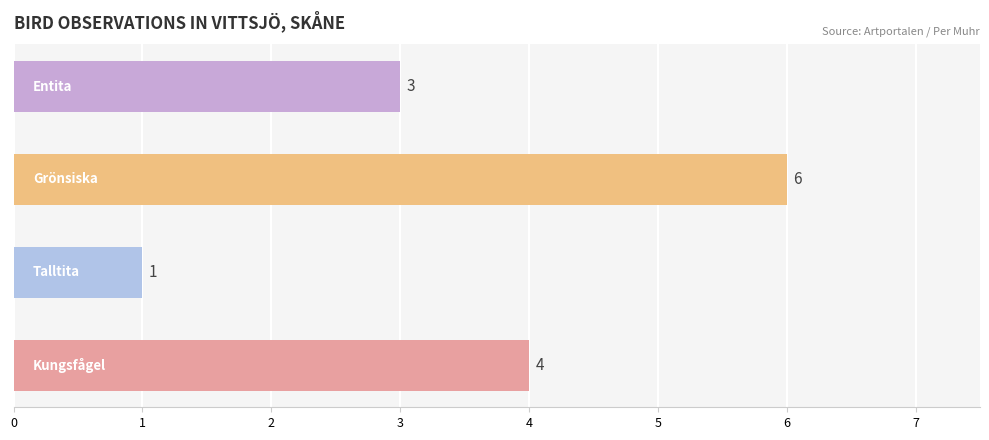

Count the values in the range 3 to 6.

3